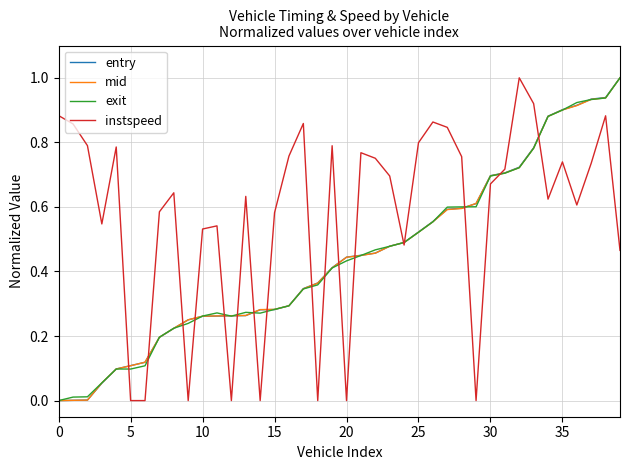

How many lines are shown in the chart?

4